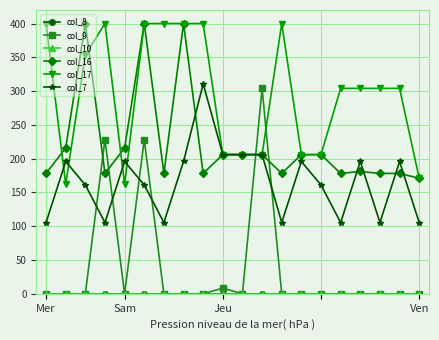

Does the chart have visible grid lines?

Yes